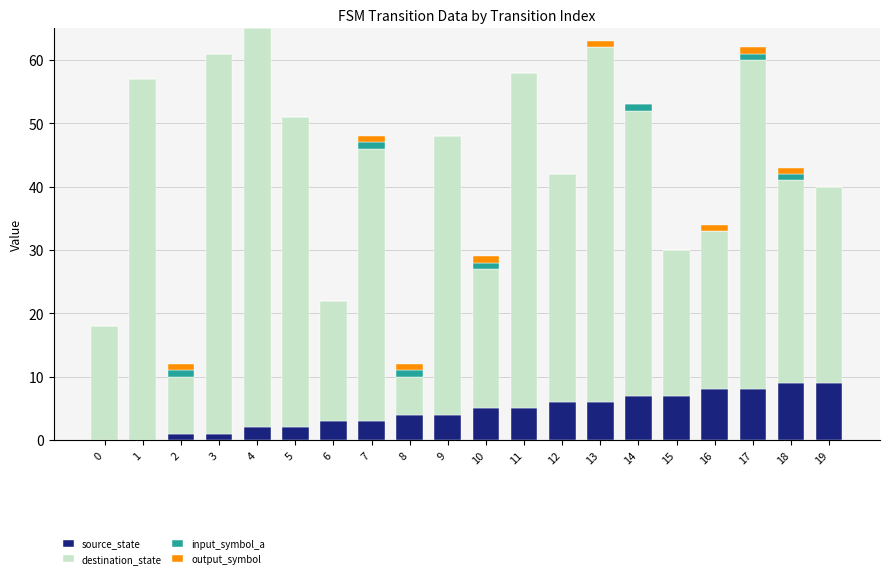

Is it true that source_state equals 7 at 11?

False